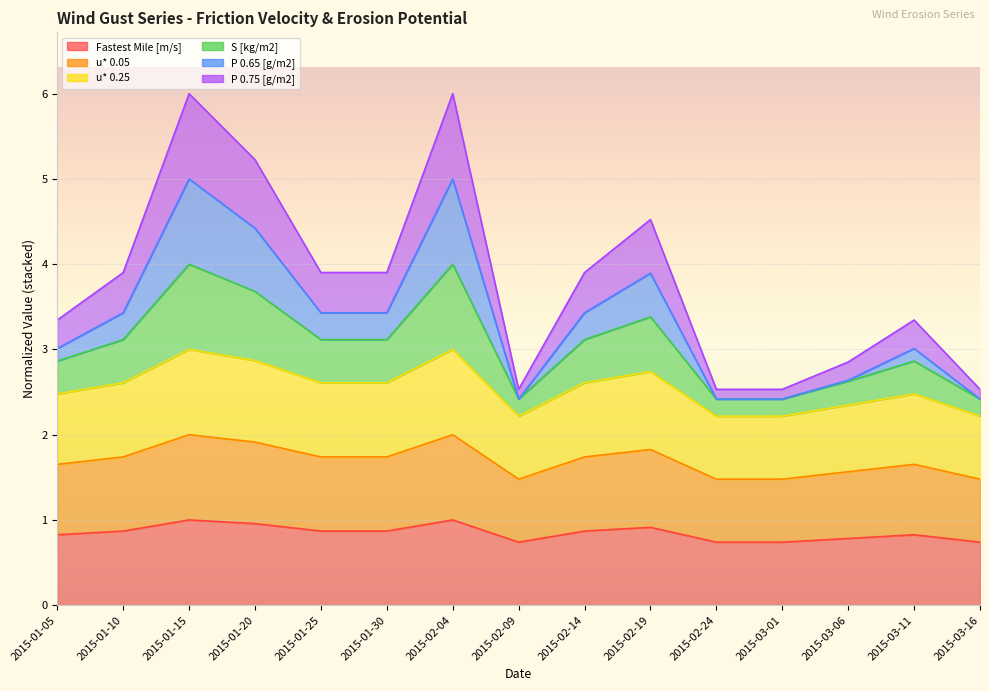

Where is the first local maximum for u* 0.05?

2015-01-15